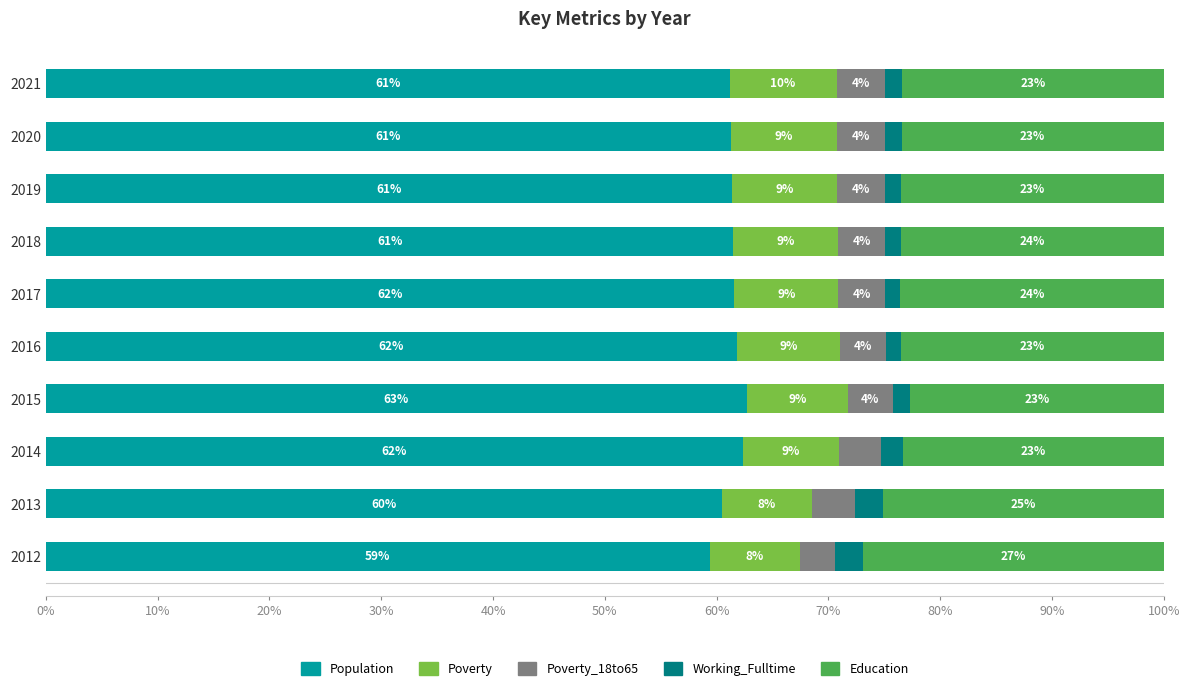

The value of Population at 2014 is 22.7. True or false?

False